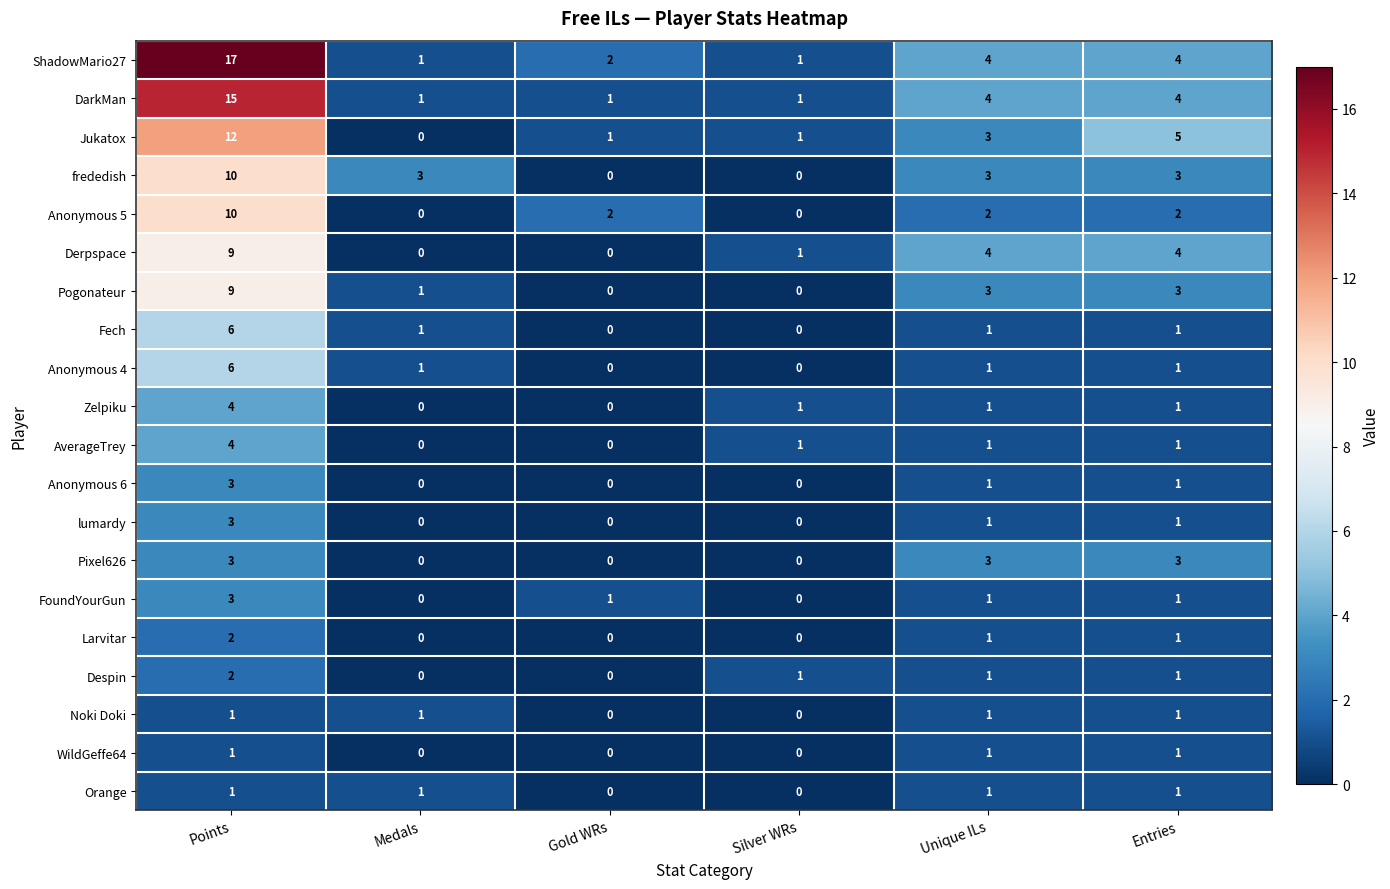

How many series are shown in this chart?

20